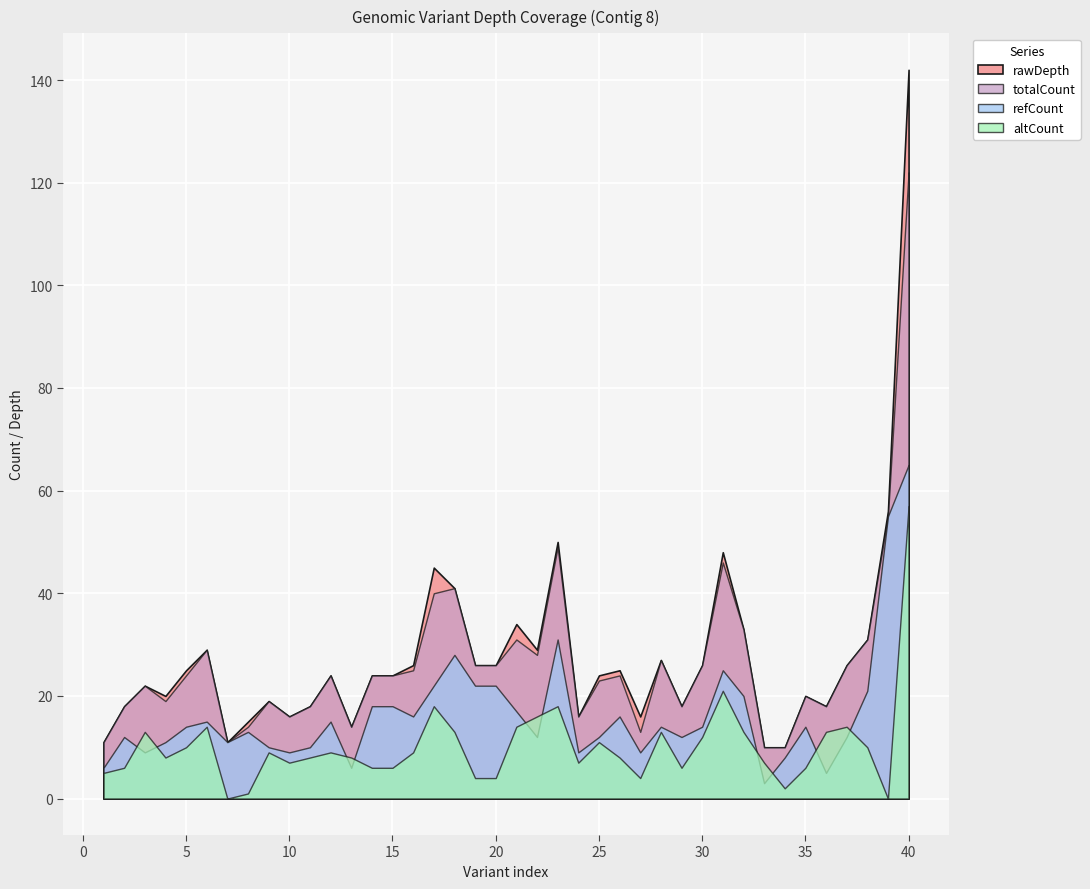

At which label is totalCount closest to 66?

39